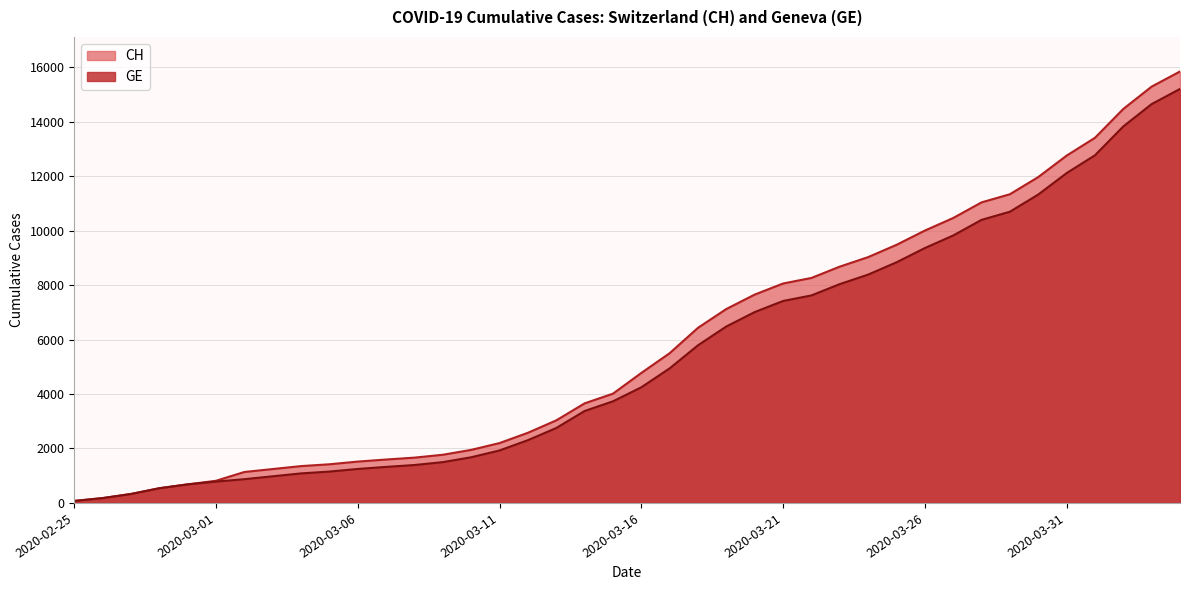

What are all the series names shown in the legend?

CH, GE